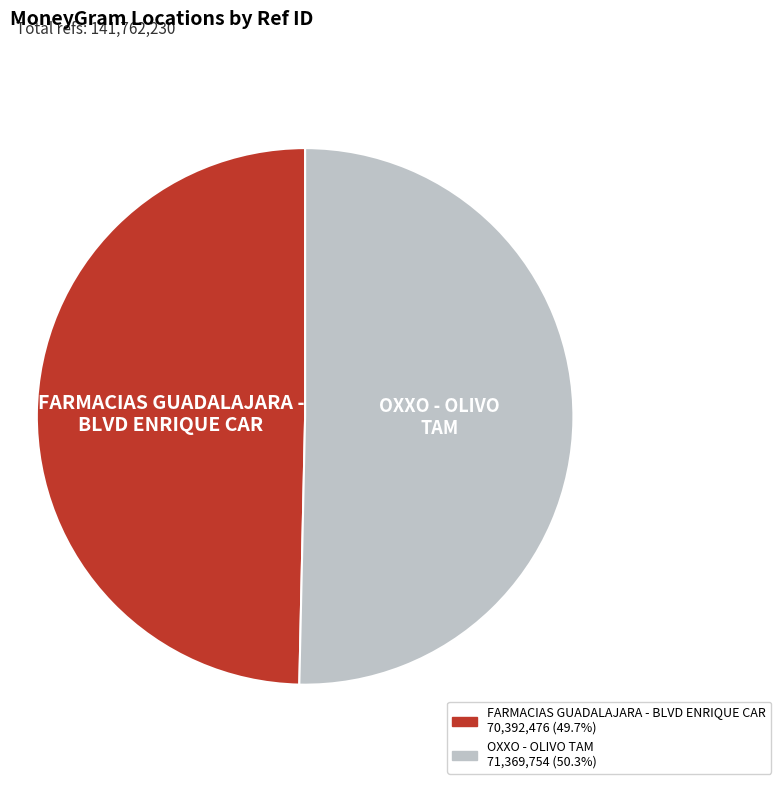

What is the largest slice in the pie chart?

OXXO - OLIVO TAM